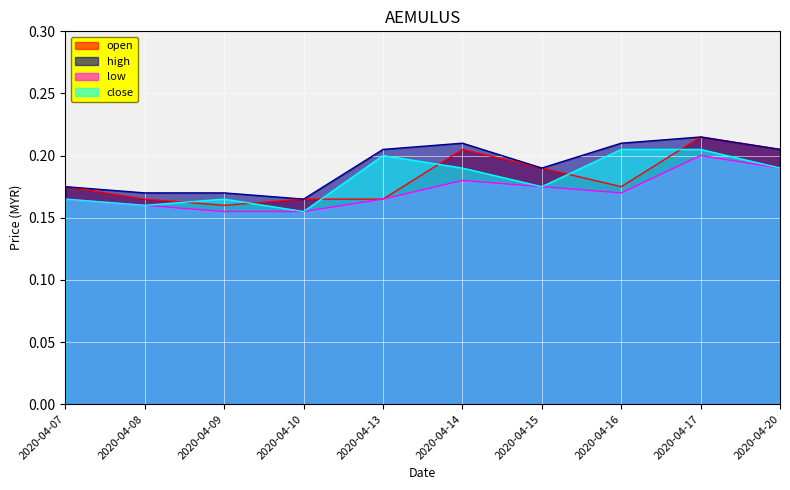

Which series changed the most between 2020-04-14 and 2020-04-16?

open